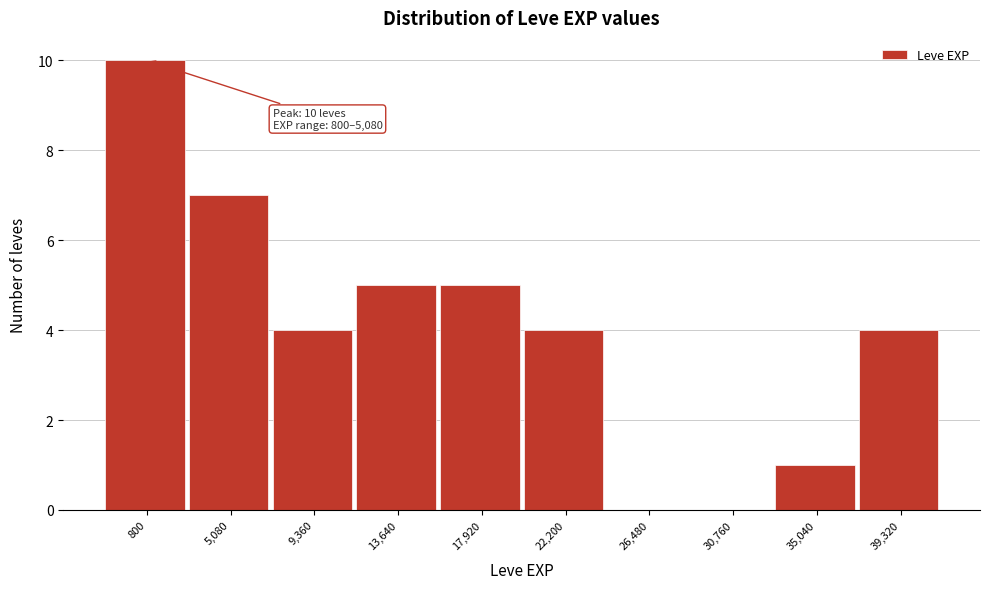

Reading left to right, extract all data points from this chart.

800=10	5,080=7	9,360=4	13,640=5	17,920=5	22,200=4	26,480=0	30,760=0	35,040=1	39,320=4